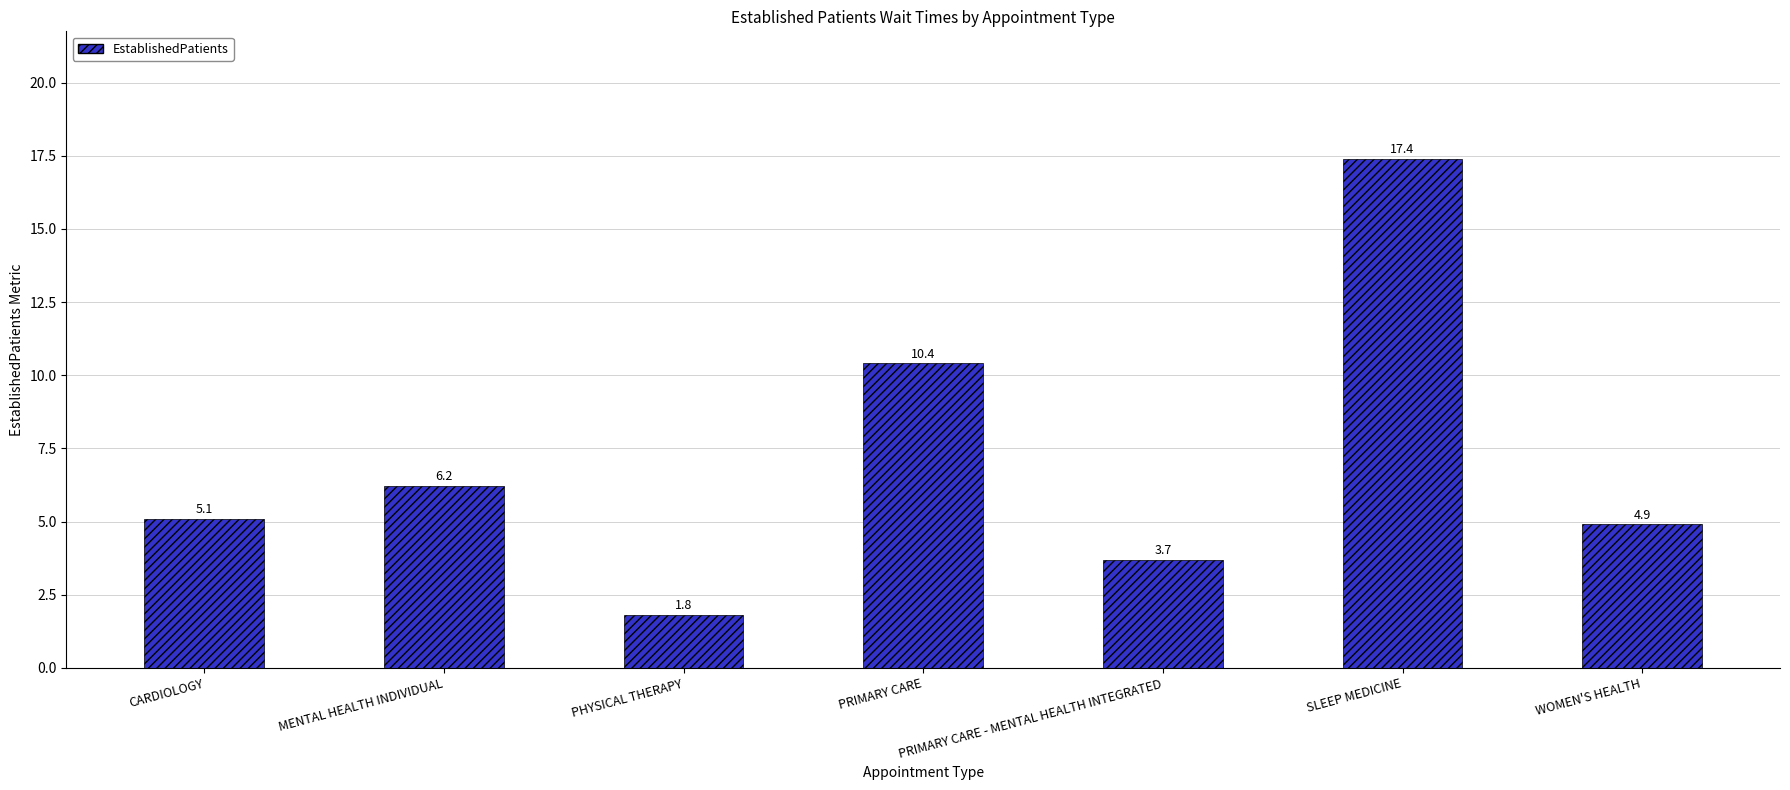

True or false: the data shows 10.4 at PRIMARY CARE.

True